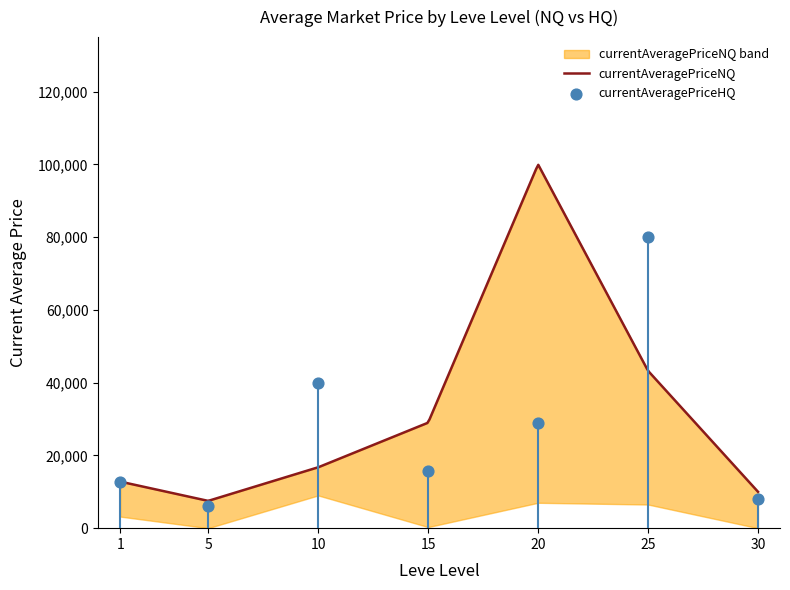

Approximately how many times larger is the value at 1 compared to 5?

2.1